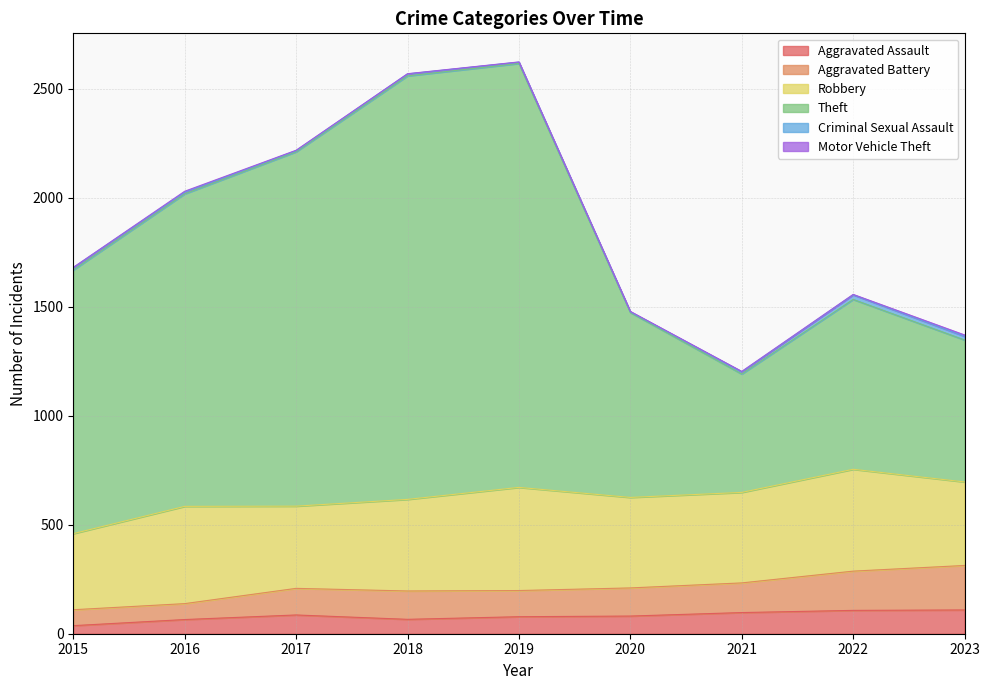

Is it true that Aggravated Assault equals 64 at 2023?

False